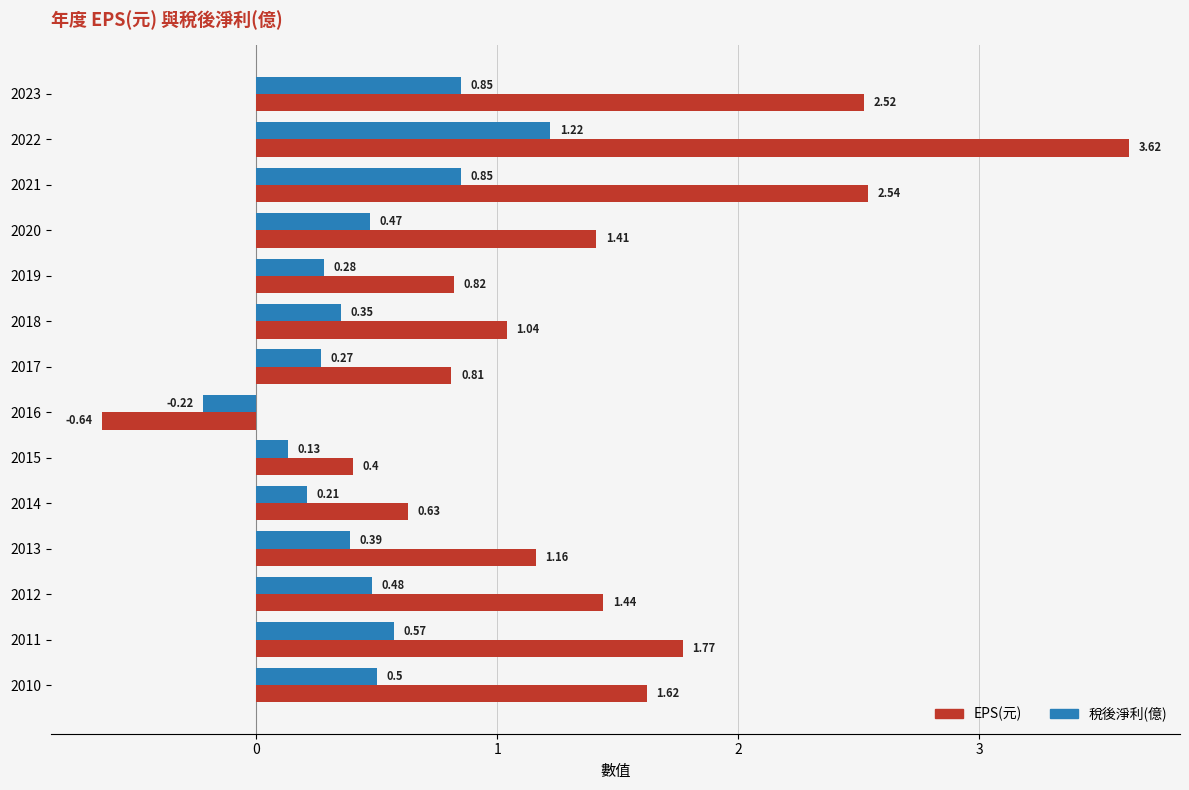

Which series has the widest spread of values?

EPS(元)